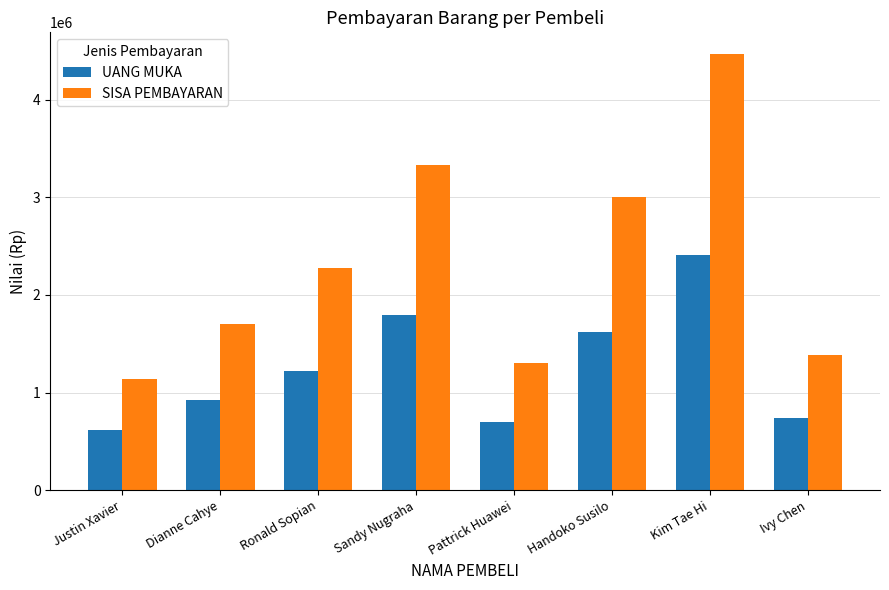

At which category is the sum across all series the highest?

Kim Tae Hi